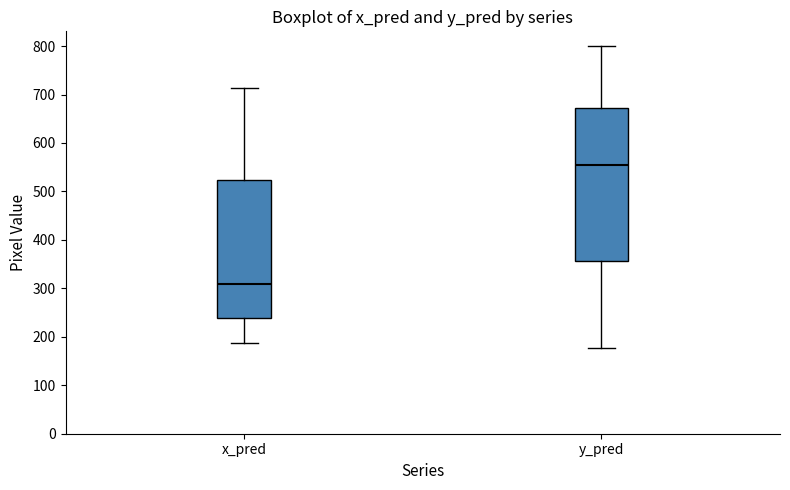

Reading left to right, transcribe this box plot: for each box, give where its median line is, the range the box spans, and where its two whiskers end, as read against the y-axis. The values are not printed on the chart, so give them approximately, as read against the axis.

x_pred: median 310, box 240 to 520, whiskers 190 to 710
y_pred: median 560, box 360 to 670, whiskers 180 to 800